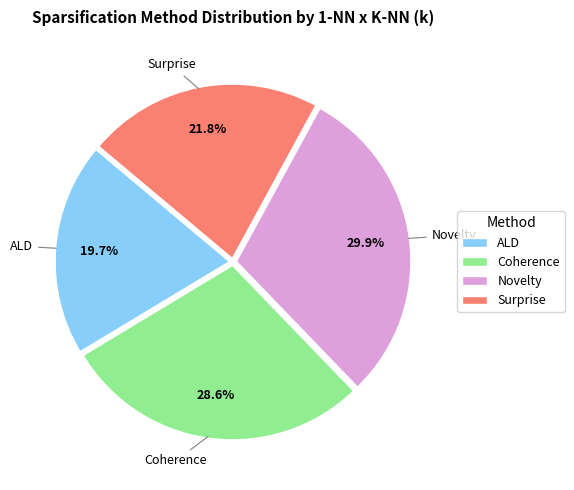

Between Surprise and Novelty, which is larger?

Novelty